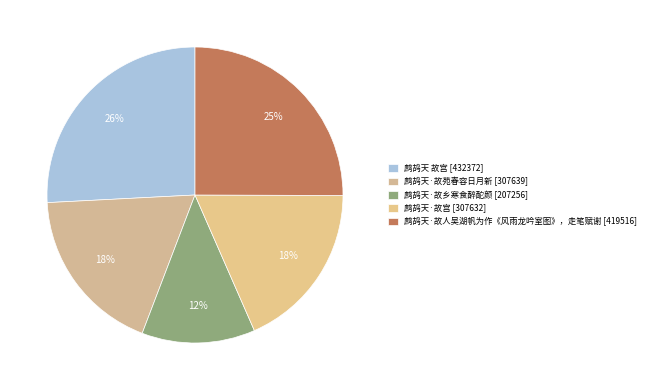

Is there any slice that represents more than half of the pie?

No